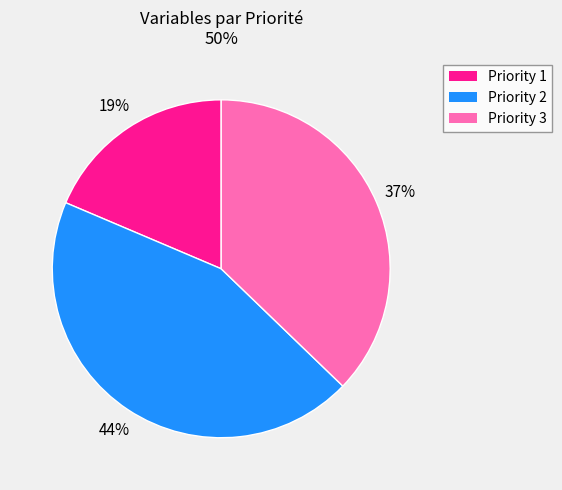

To the nearest percent, what portion does Priority 3 represent?

37%